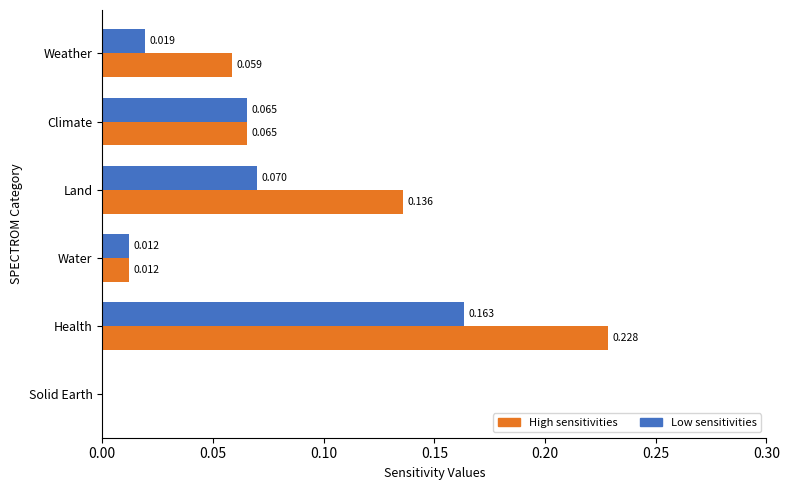

At which category is the sum across all series the highest?

Health